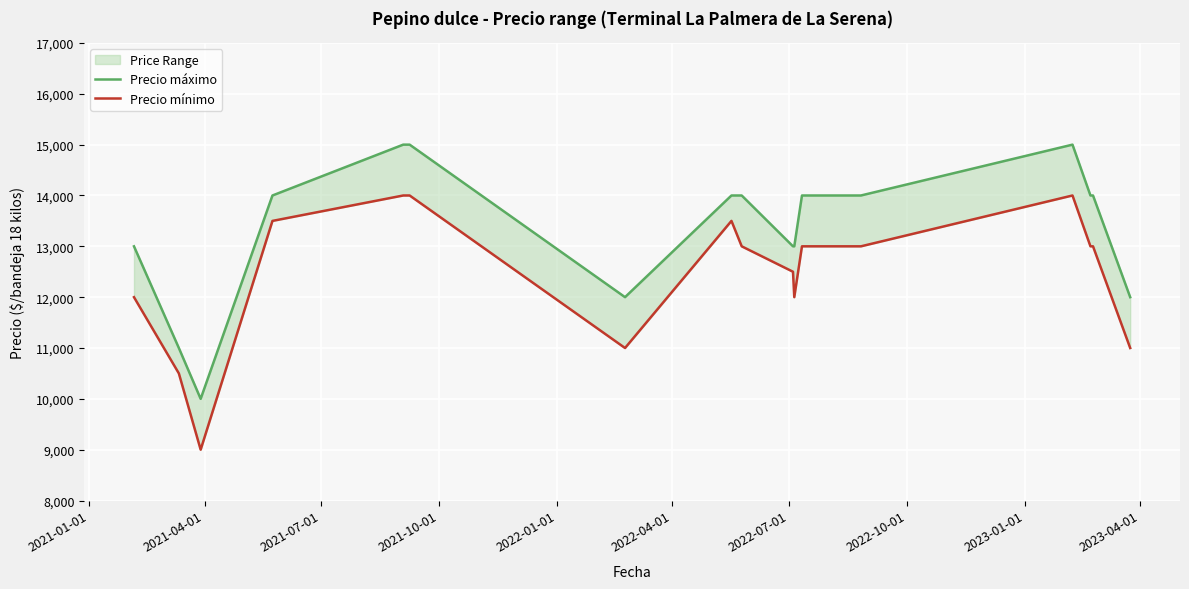

How many interior local peaks does the Precio máximo series have?

1